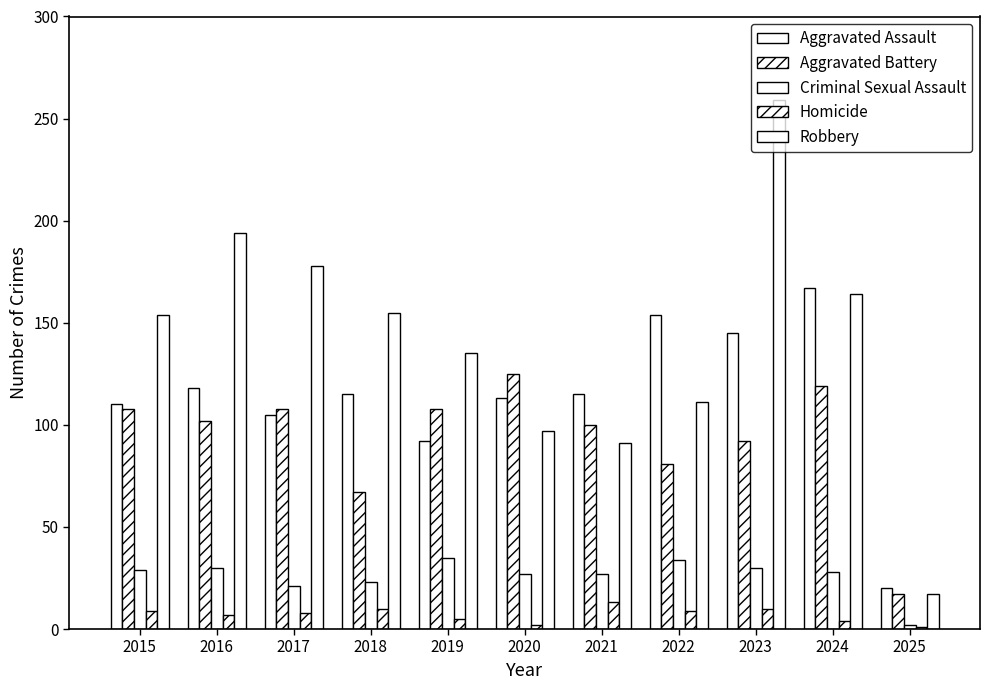

List the labels in order of Aggravated Battery value, largest first.

2020, 2024, 2015, 2017, 2019, 2016, 2021, 2023, 2022, 2018, 2025